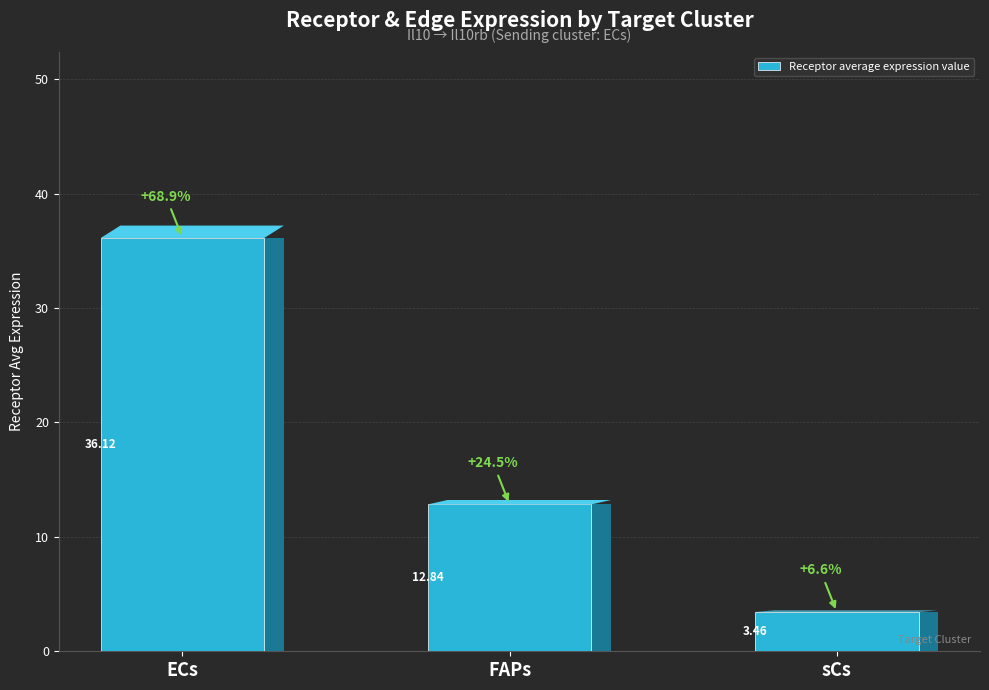

List the labels in order of value, smallest first.

sCs, FAPs, ECs